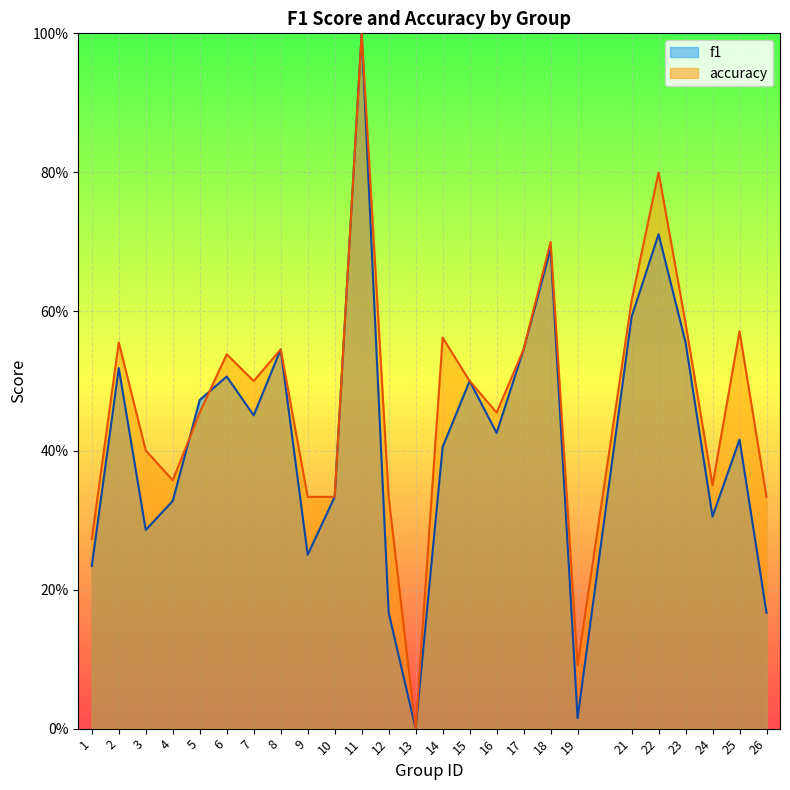

Rank the series by their maximum value, from highest to lowest.

f1, accuracy